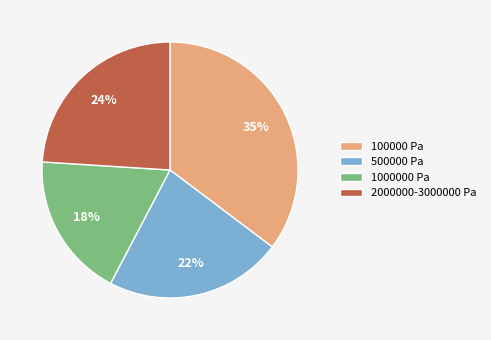

To the nearest percent, what is the difference between the 2000000-3000000 Pa and 100000 Pa slice percentages?

11%